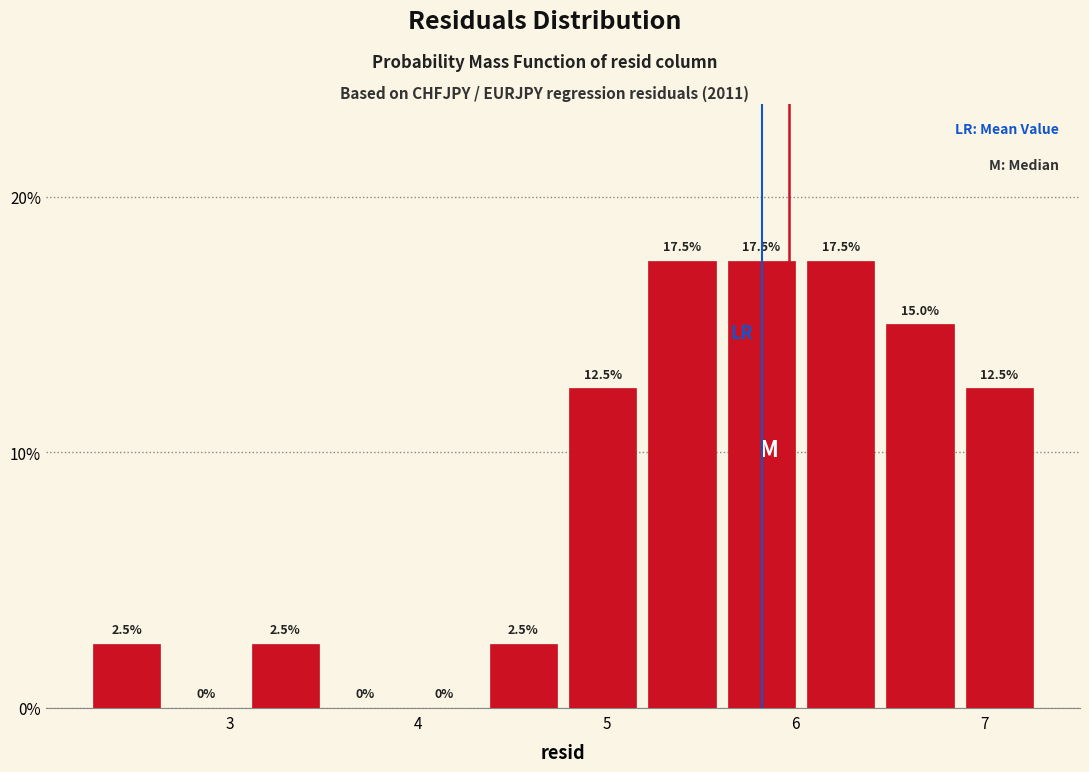

Reading left to right, transcribe this chart: for each bar, give the range it covers on the x-axis and its height. The bar edges are not printed on the chart, so give them approximately, as read against the axis.

2.2 to 2.7: 2.5
2.7 to 3.1: 0.0
3.1 to 3.5: 2.5
3.5 to 3.9: 0.0
3.9 to 4.3: 0.0
4.3 to 4.8: 2.5
4.8 to 5.2: 12.5
5.2 to 5.6: 17.5
5.6 to 6.0: 17.5
6.0 to 6.4: 17.5
6.4 to 6.9: 15.0
6.9 to 7.3: 12.5